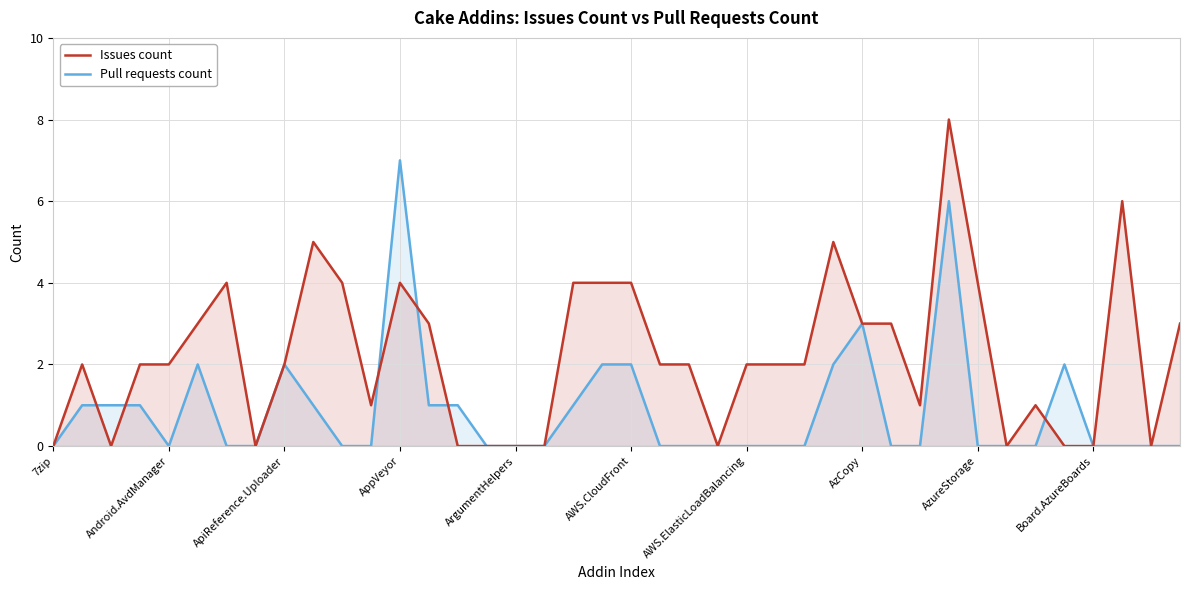

How many lines are shown in the chart?

2